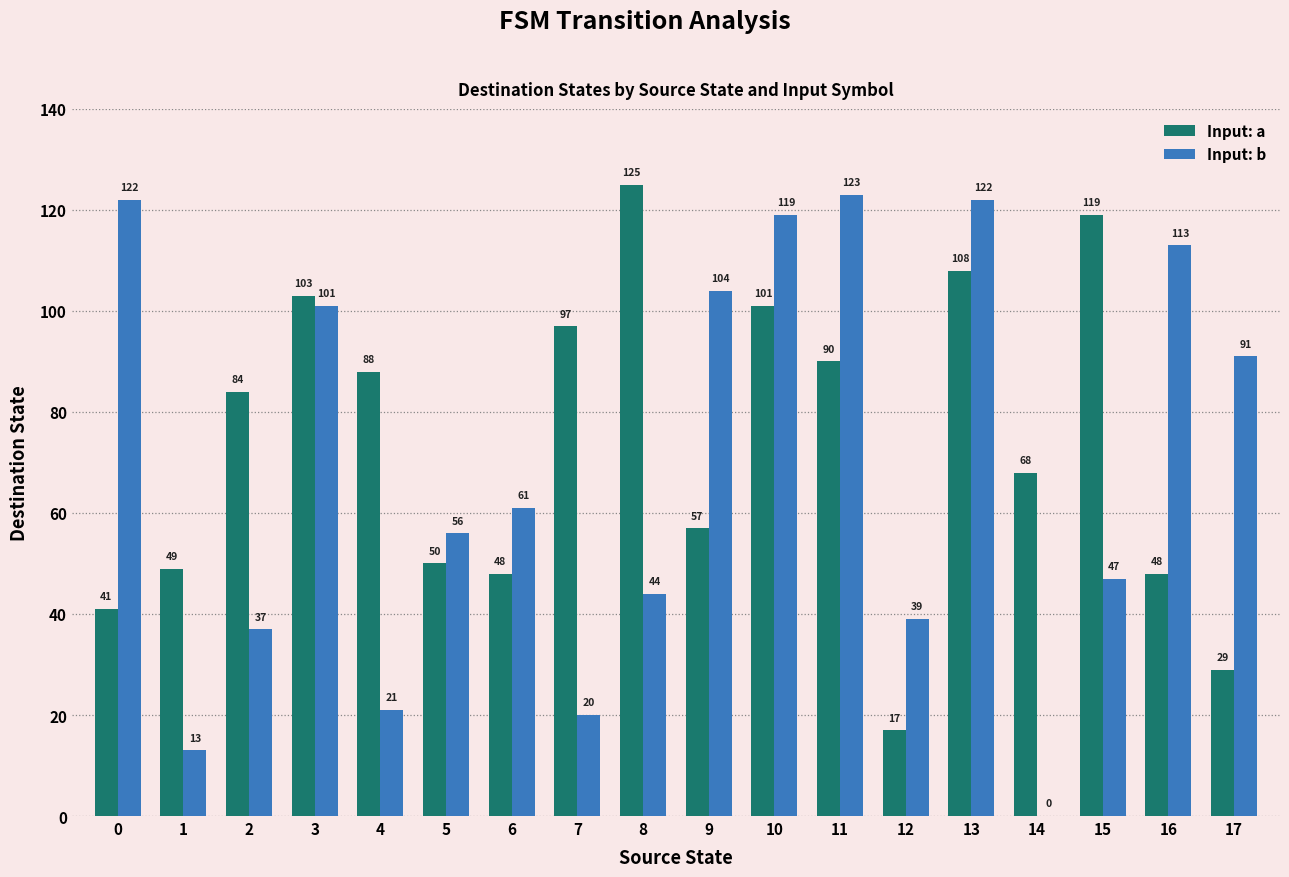

Which series changed the most between 0 and 17?

Input: b